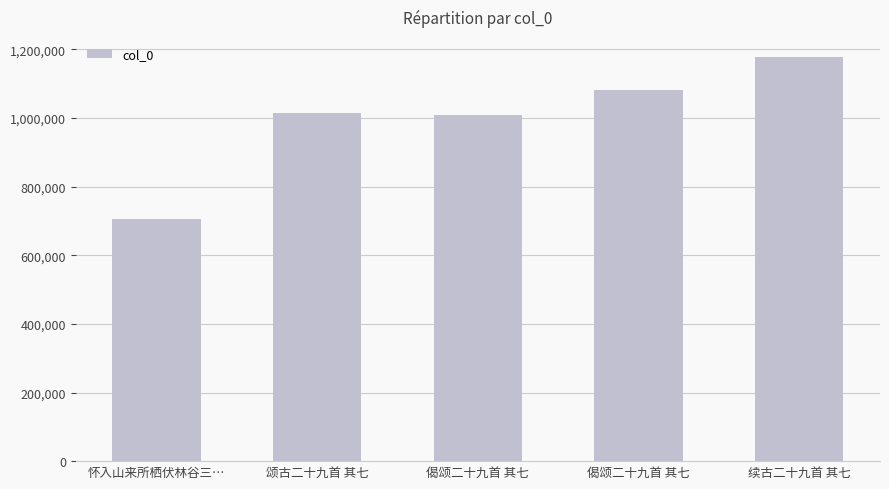

At which category does the chart reach its minimum across all series?

怀入山来所栖伏林谷三…